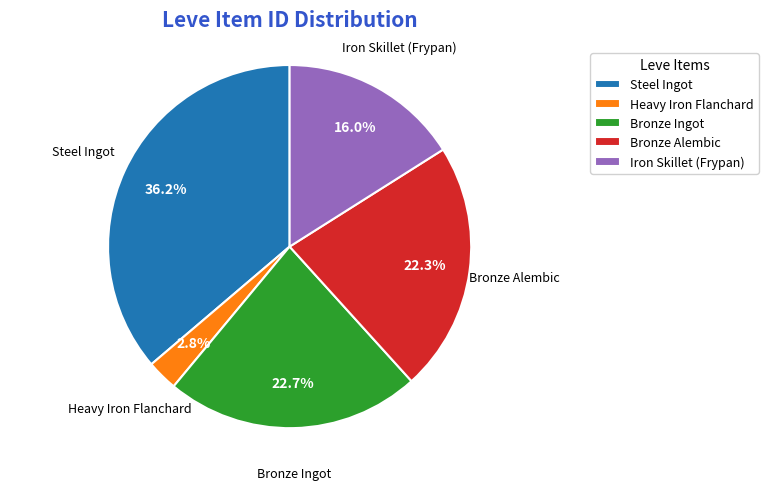

Does any single category account for the majority?

No